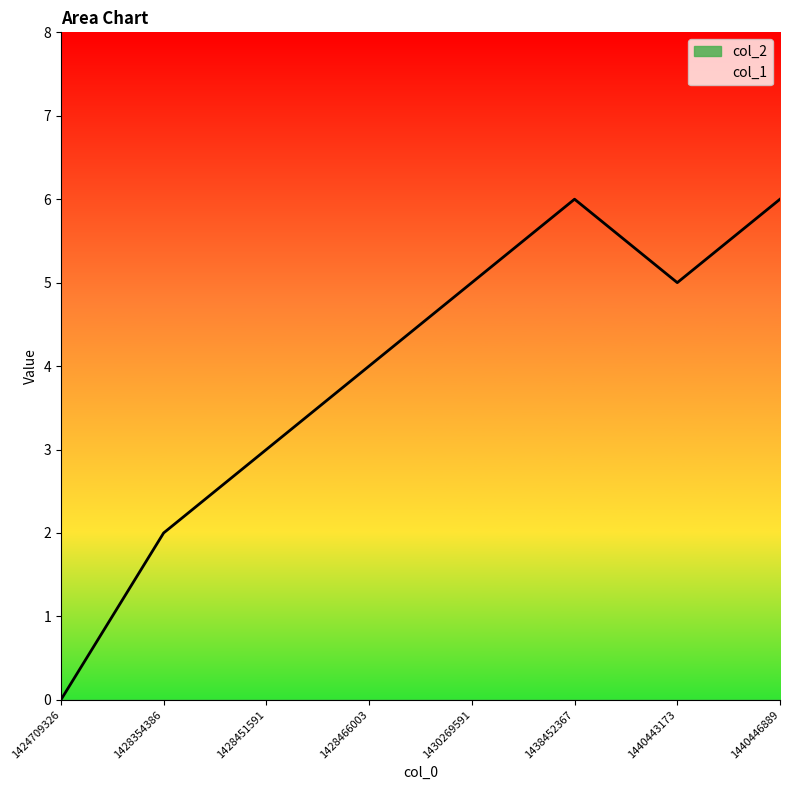

Rank the categories by value from lowest to highest.

1424709326, 1428354386, 1428451591, 1428466003, 1430269591, 1440443173, 1438452367, 1440446889